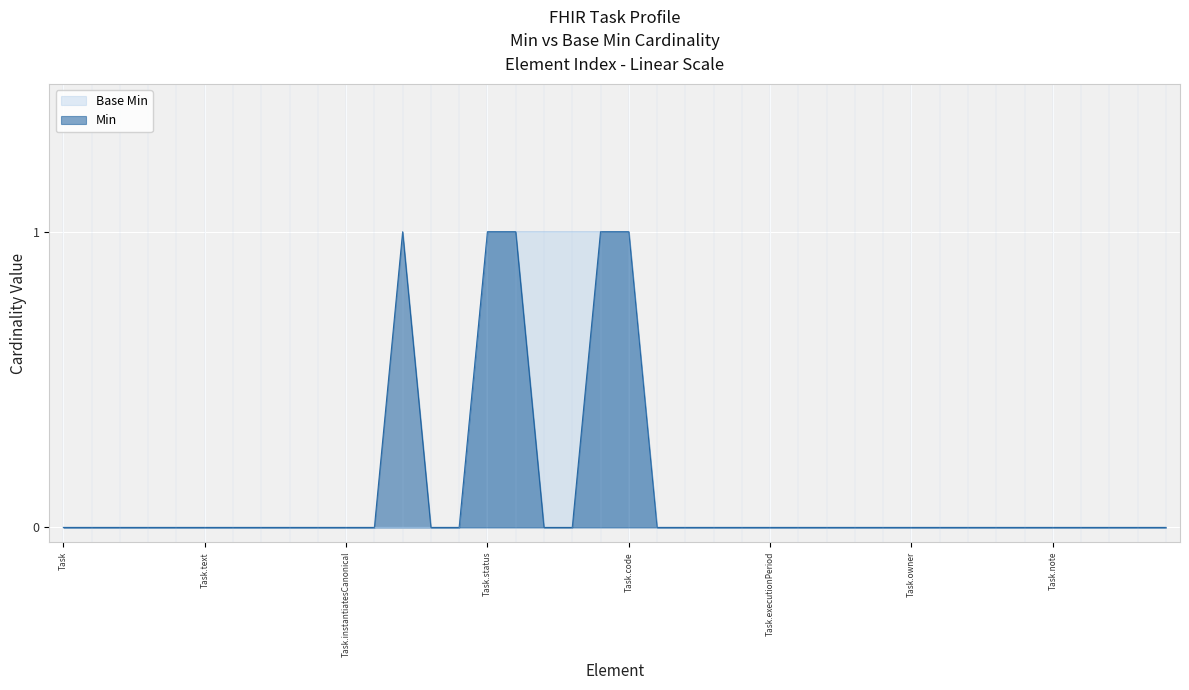

The Base Min series shows 0 at Task.requester. True or false?

False